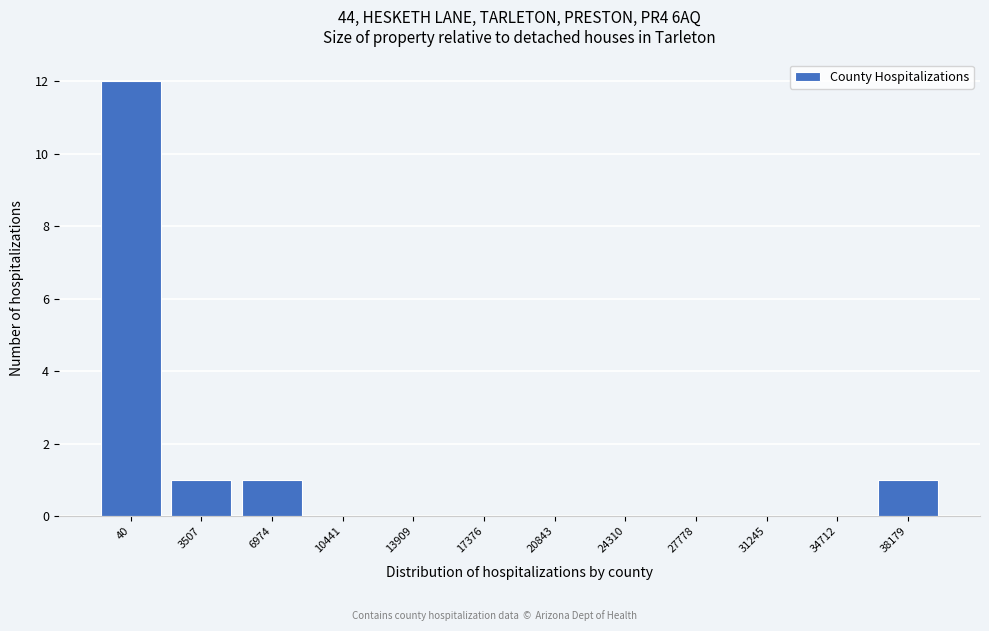

Reading left to right, list all the values displayed in this chart.

40=12	3507=1	6974=1	10441=0	13909=0	17376=0	20843=0	24310=0	27778=0	31245=0	34712=0	38179=1